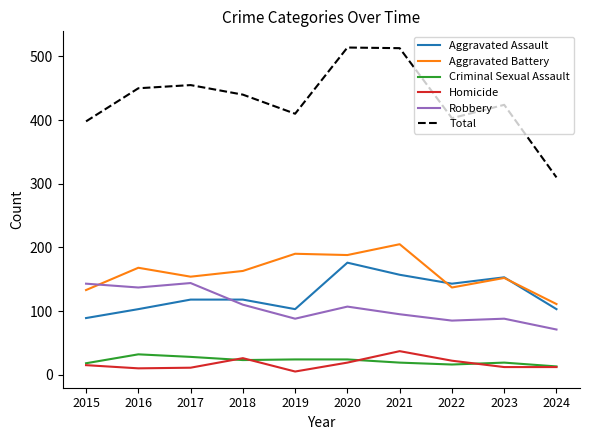

True or false: Total and Robbery cross at least once.

False